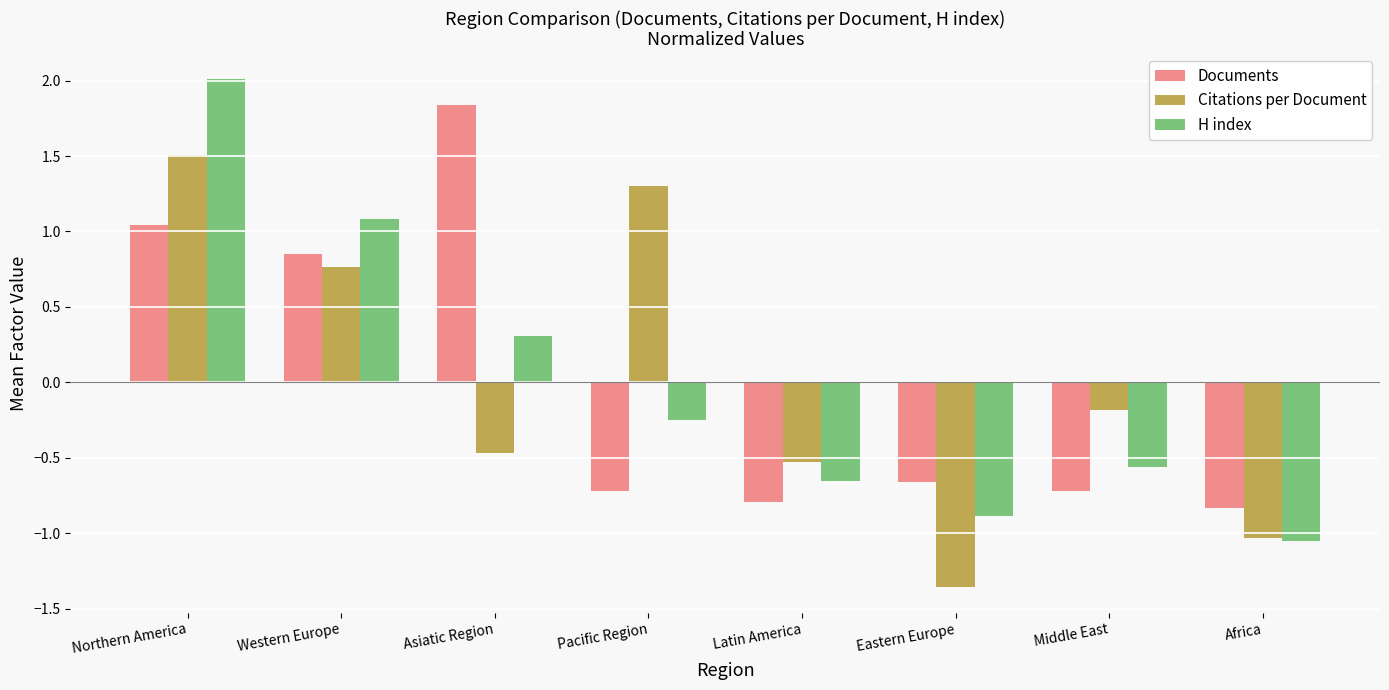

What is the sum of the Citations per Document values at Western Europe and Northern America?

2.3